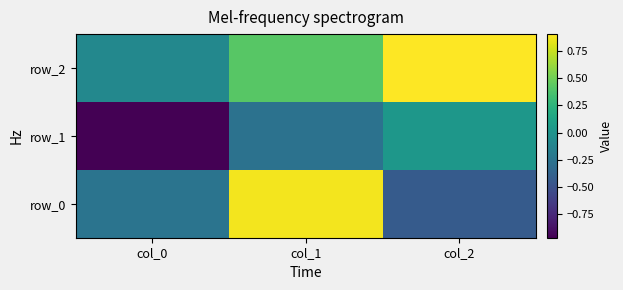

List the series in order of their peak value, highest first.

row_2, row_0, row_1